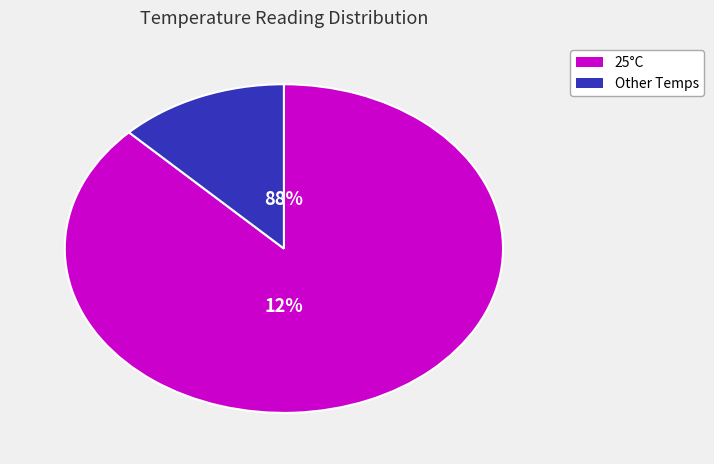

Is 28 the majority of the pie?

No